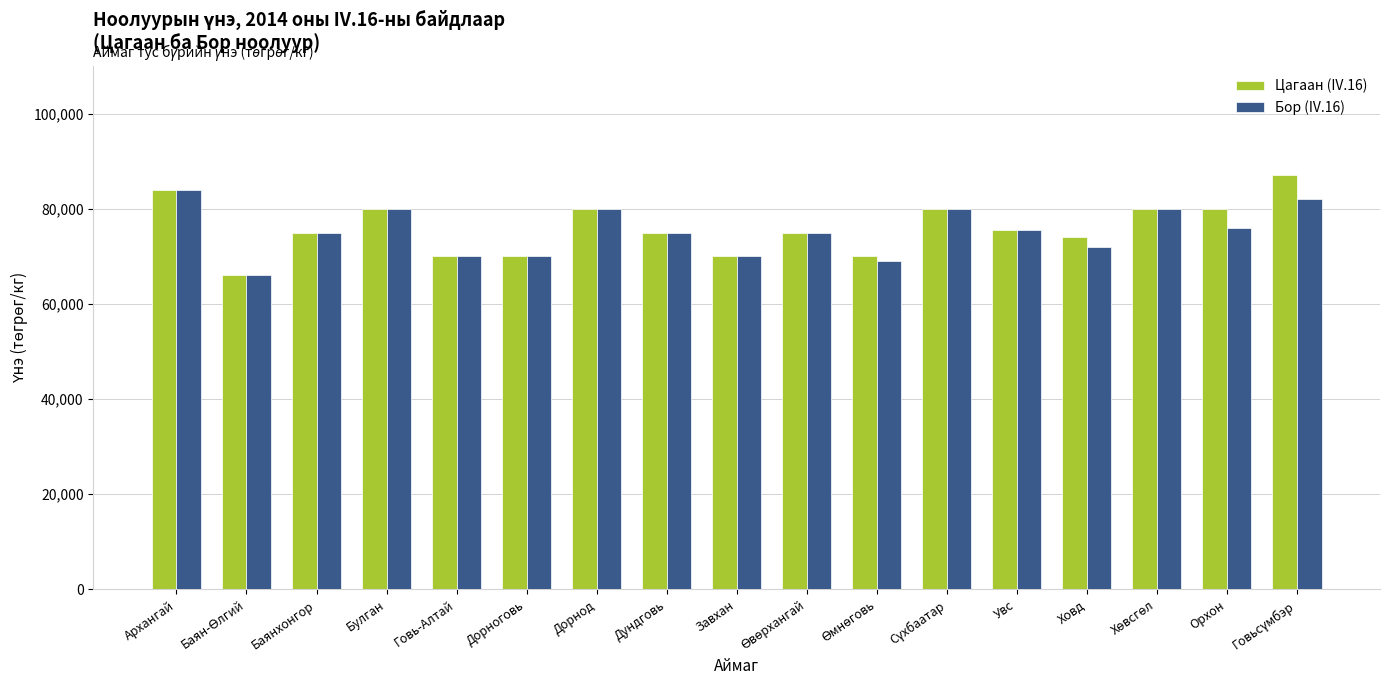

Is the value of Бор (IV.16) at Орхон greater than the value of Цагаан (IV.16) at Архангай?

No